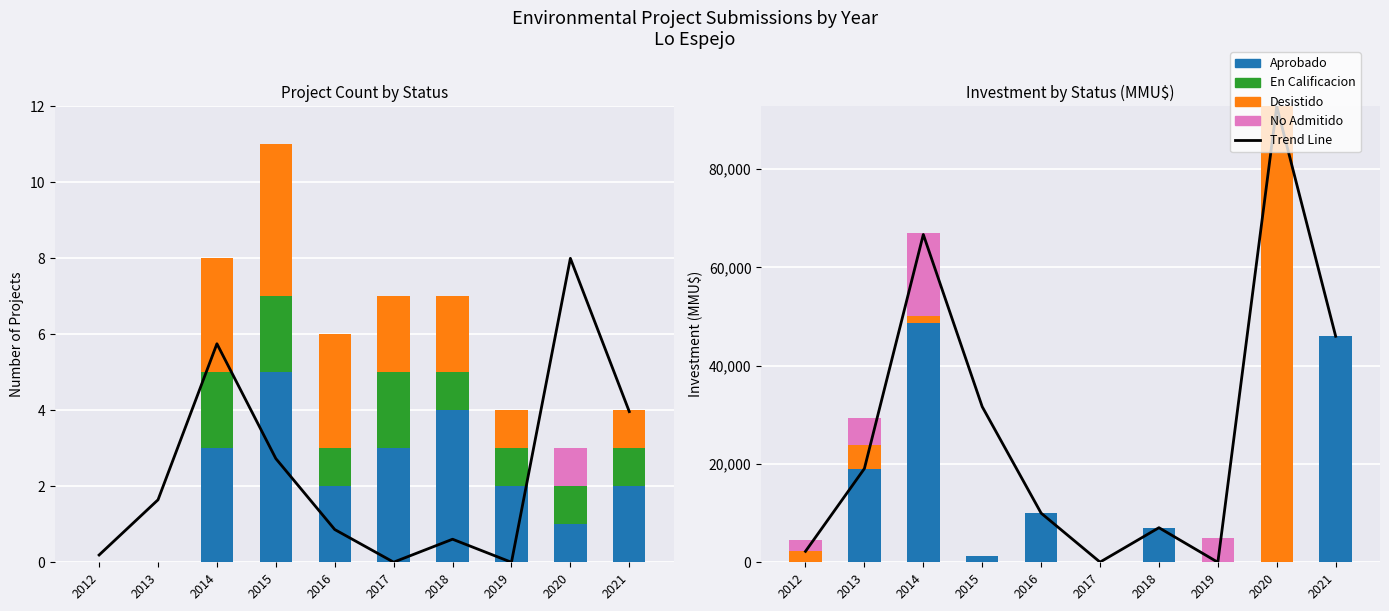

Where does the Aprobado series first go above 7000?

2013